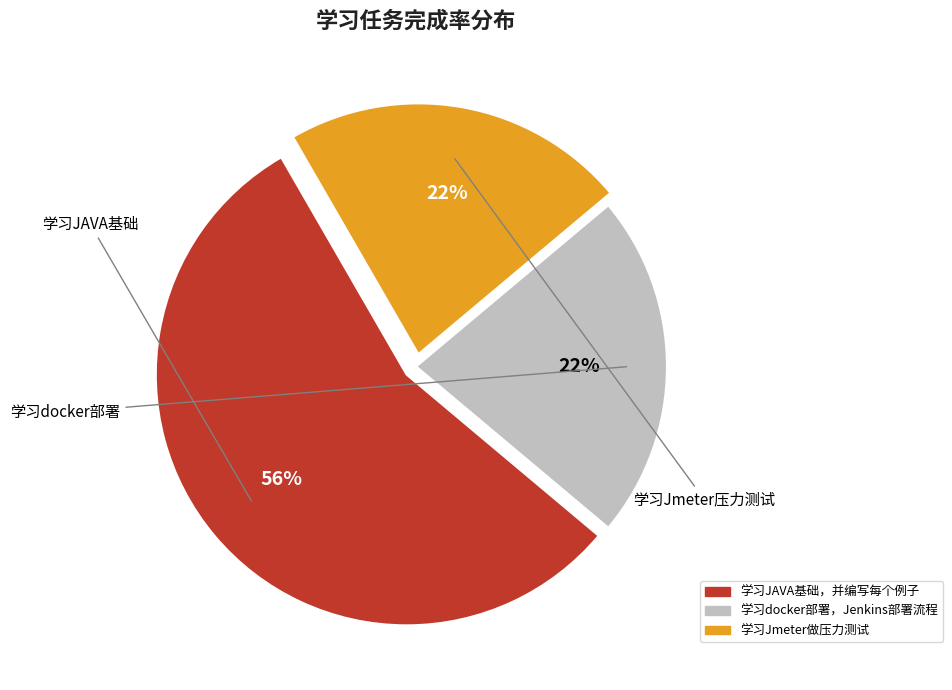

Count the number of slices in the pie.

3